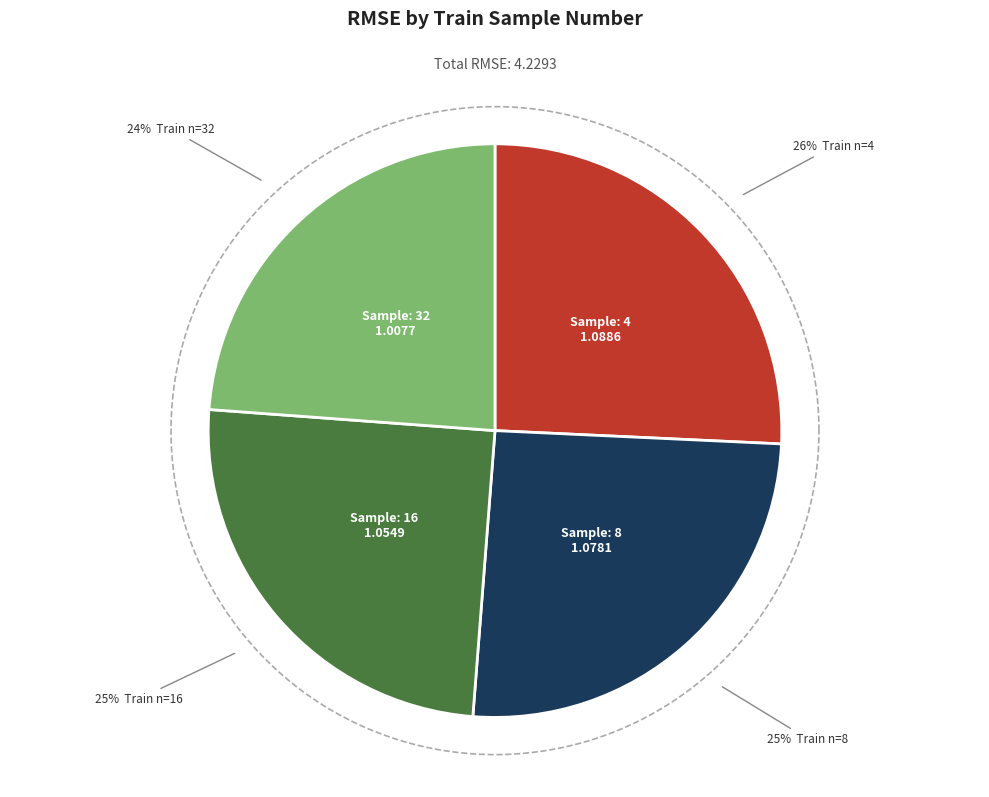

Rank the categories by value from lowest to highest.

32, 16, 8, 4